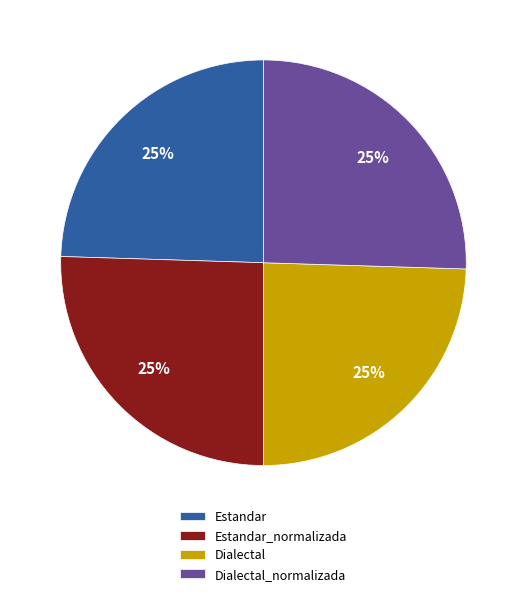

To the nearest percent, what portion does Dialectal_normalizada represent?

25%